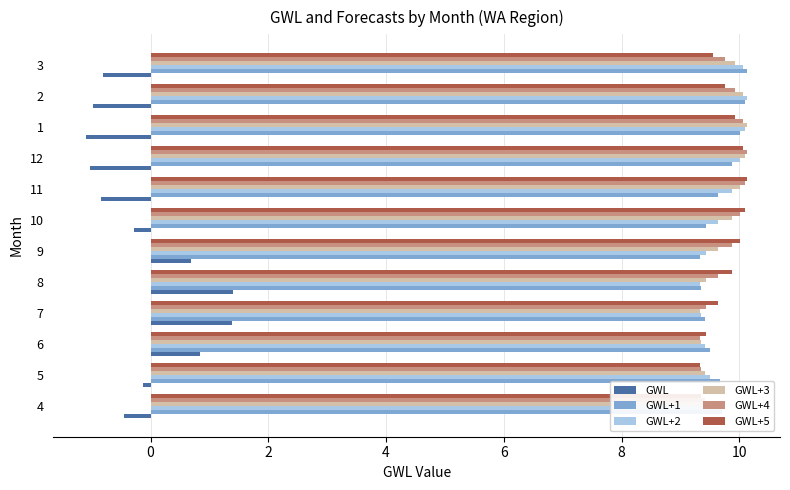

Is the value of GWL at 7 greater than the value of GWL+5 at 1?

No